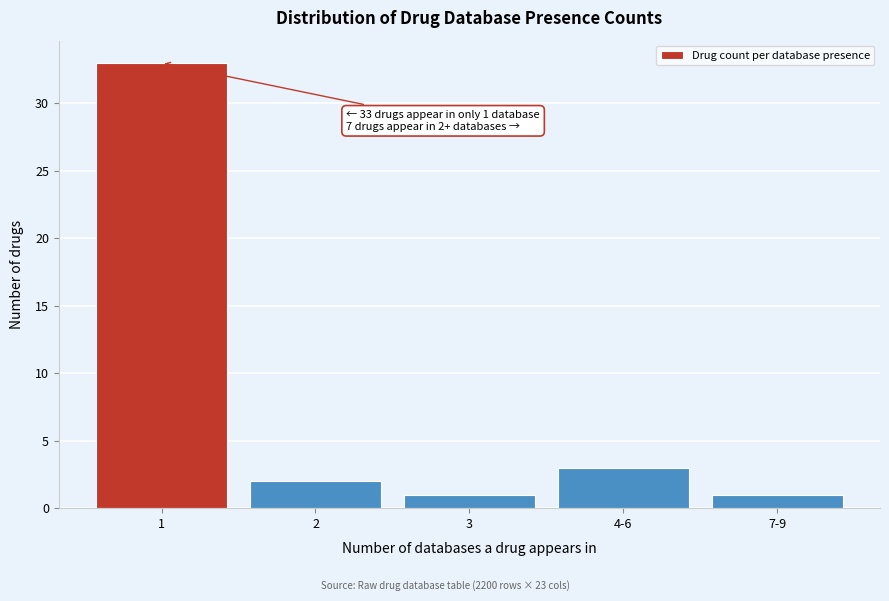

Reading right to left, extract all data points from this chart.

7-9=1	4-6=3	3=1	2=2	1=33